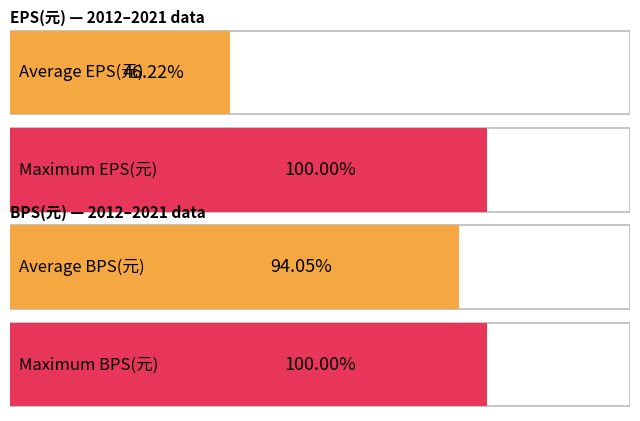

What is the maximum value for EPS(元)?

3.1